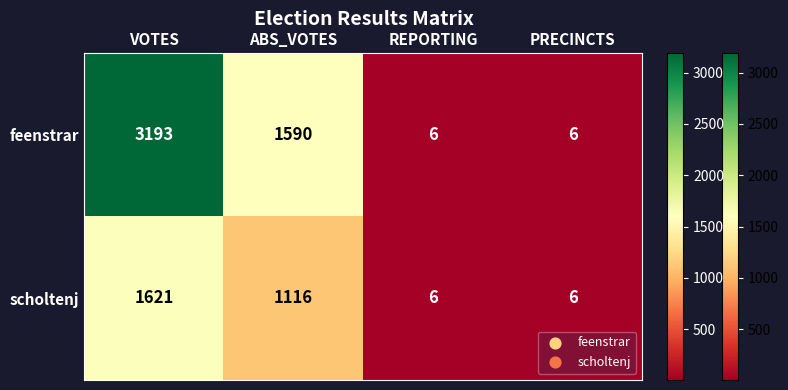

Between ABS_VOTES and REPORTING, which series saw the biggest shift?

feenstrar